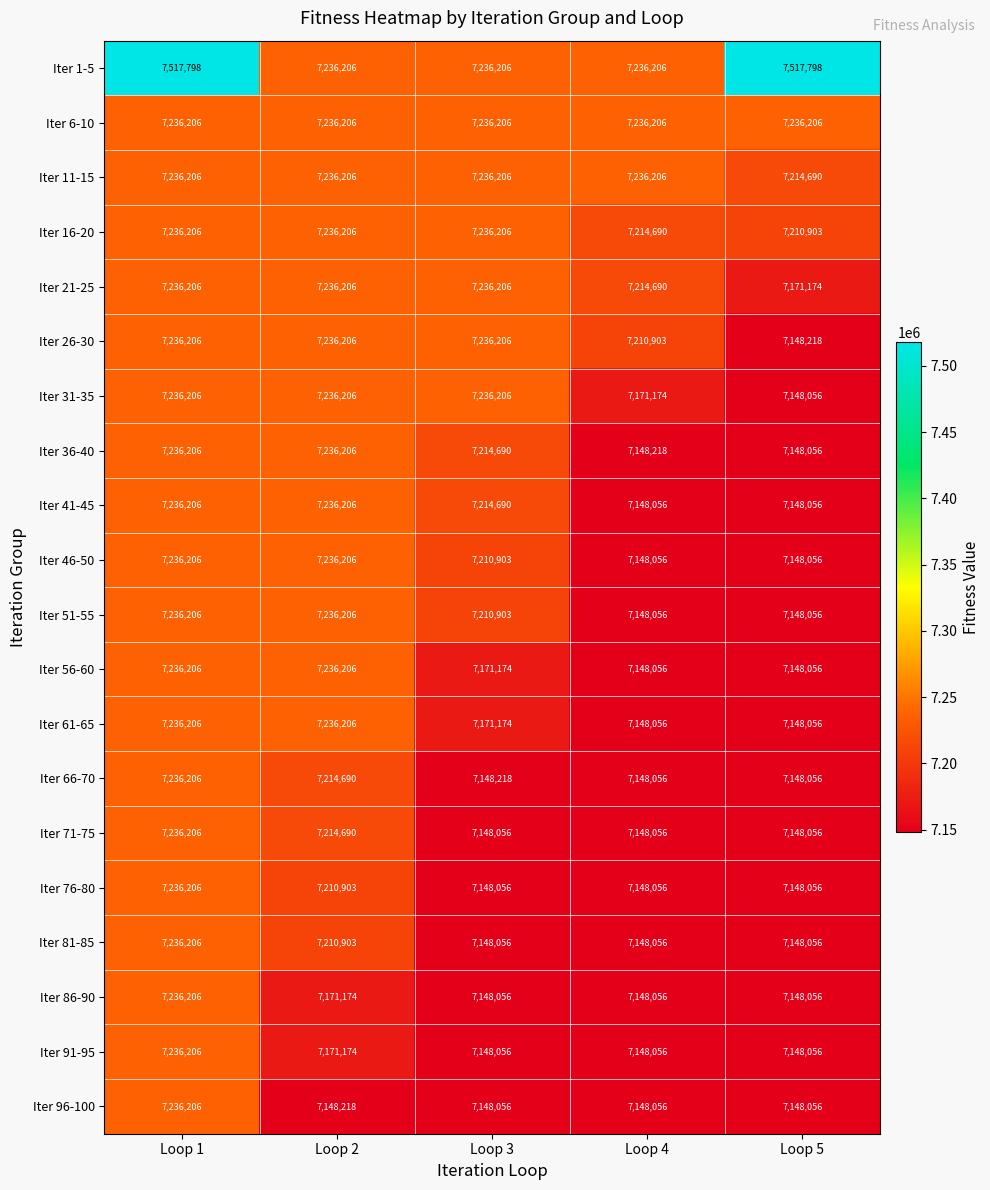

What is the minimum value shown in the chart?

7148056